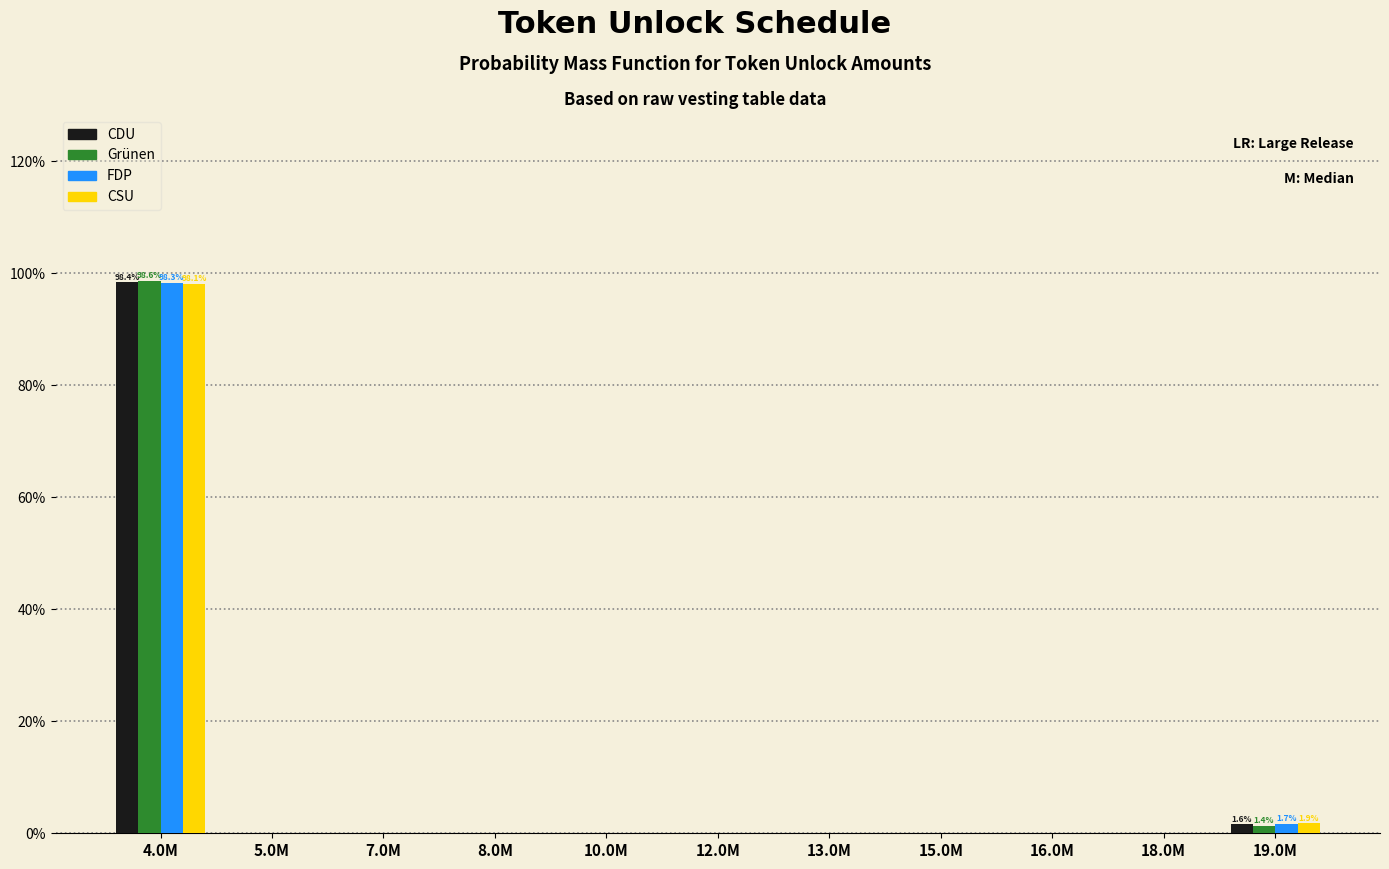

What is the sum of all CDU values?

100.0